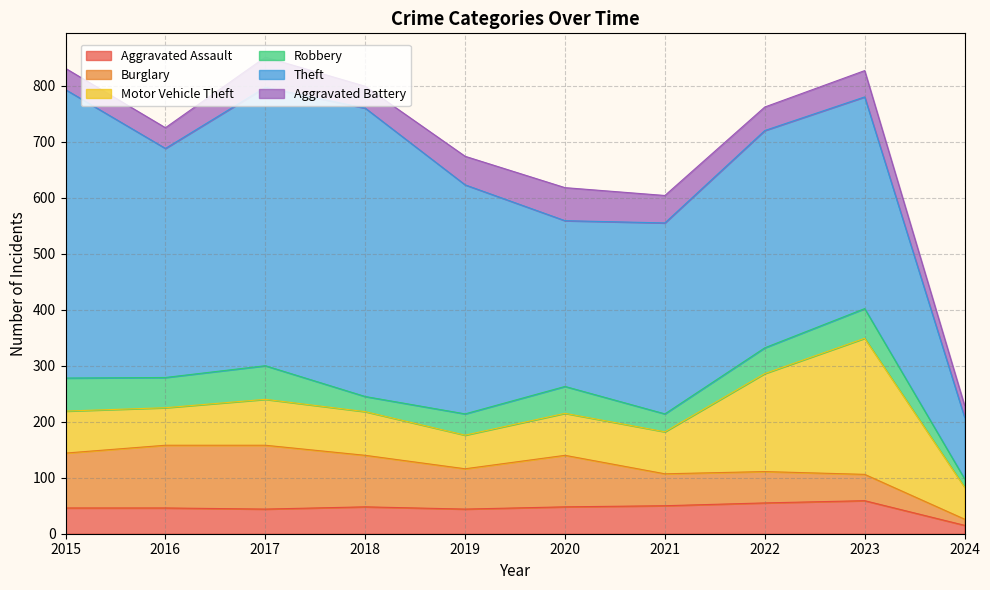

Which series has the largest total across all categories?

Theft